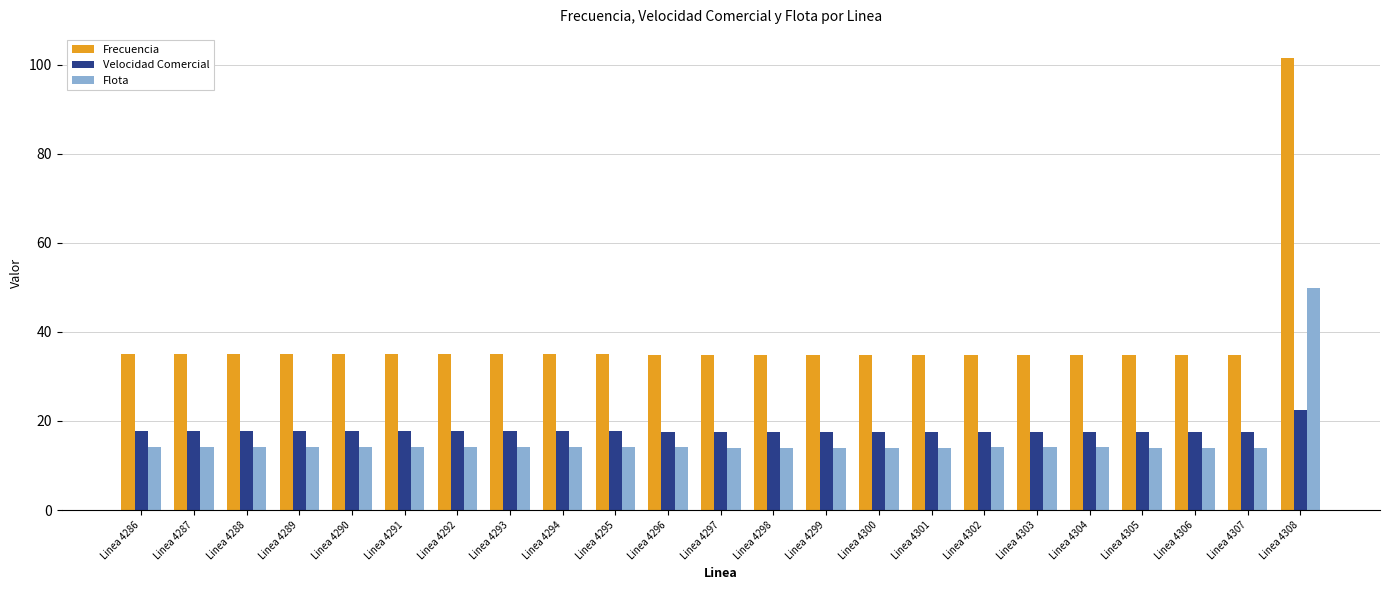

What is the total value across all series at Linea 4302?

66.6